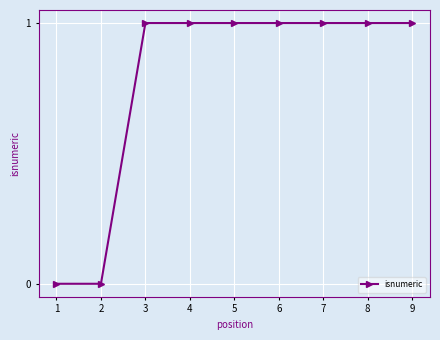

What is the value of the 7th point from the left?

1